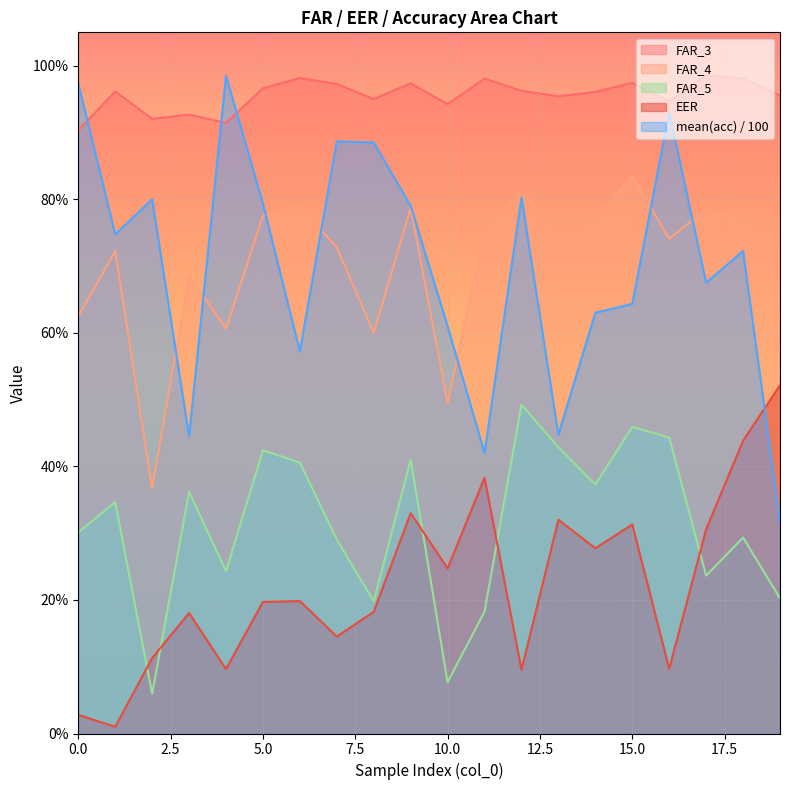

What is the value of the FAR_4 point at the 18th from the left?

0.8